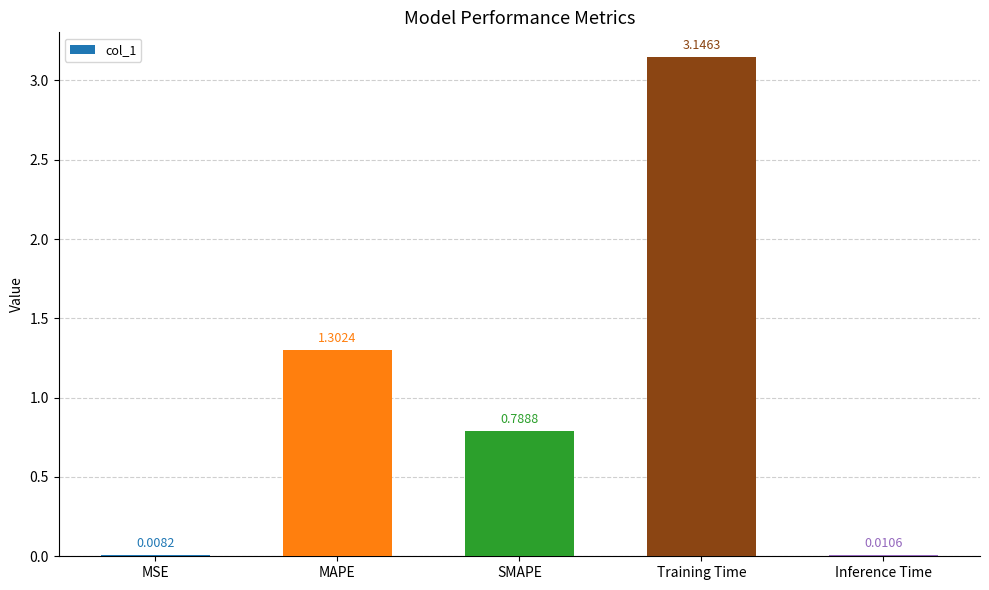

At which label is the value closest to 1?

SMAPE